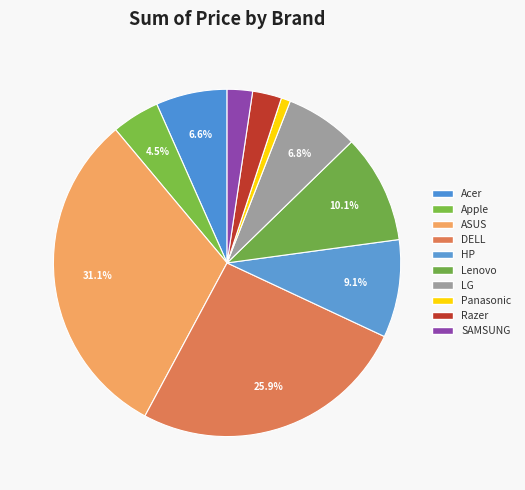

Is there a majority slice in this chart?

No